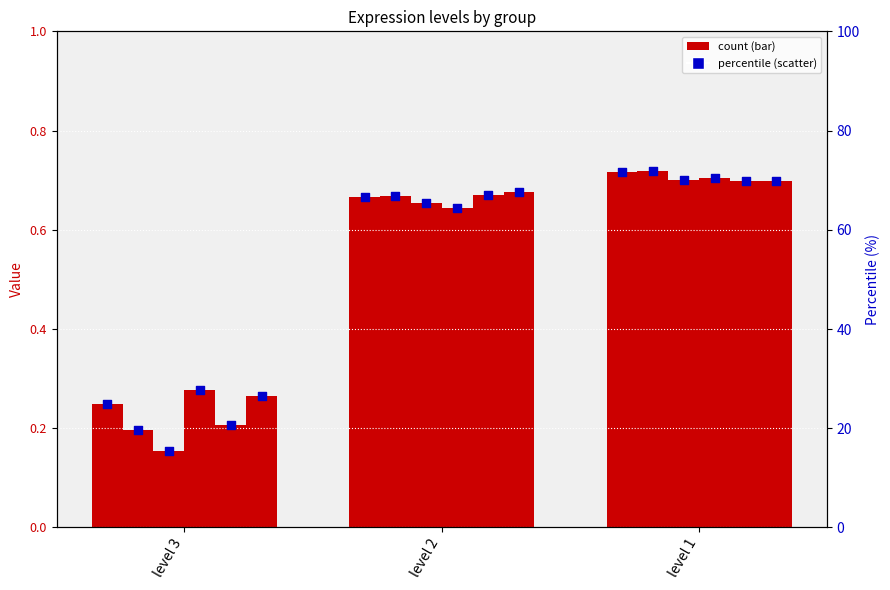

What is the change in value from level 2 to level 1?

+5.1